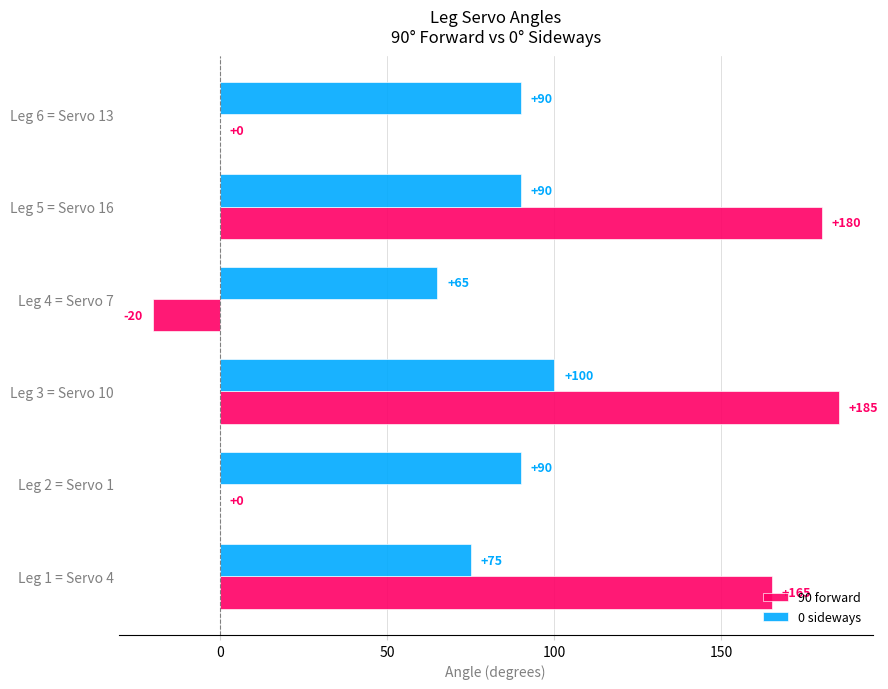

How many categories are shown in the chart?

6